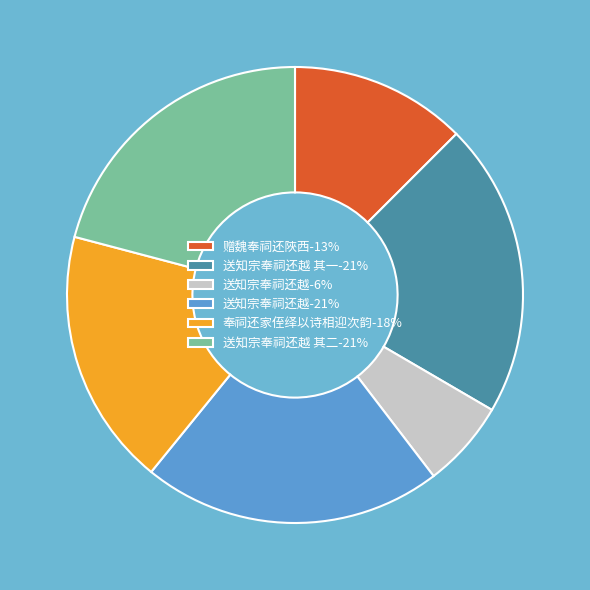

Does 送知宗奉祠还越-21% represent more than half of the total?

No